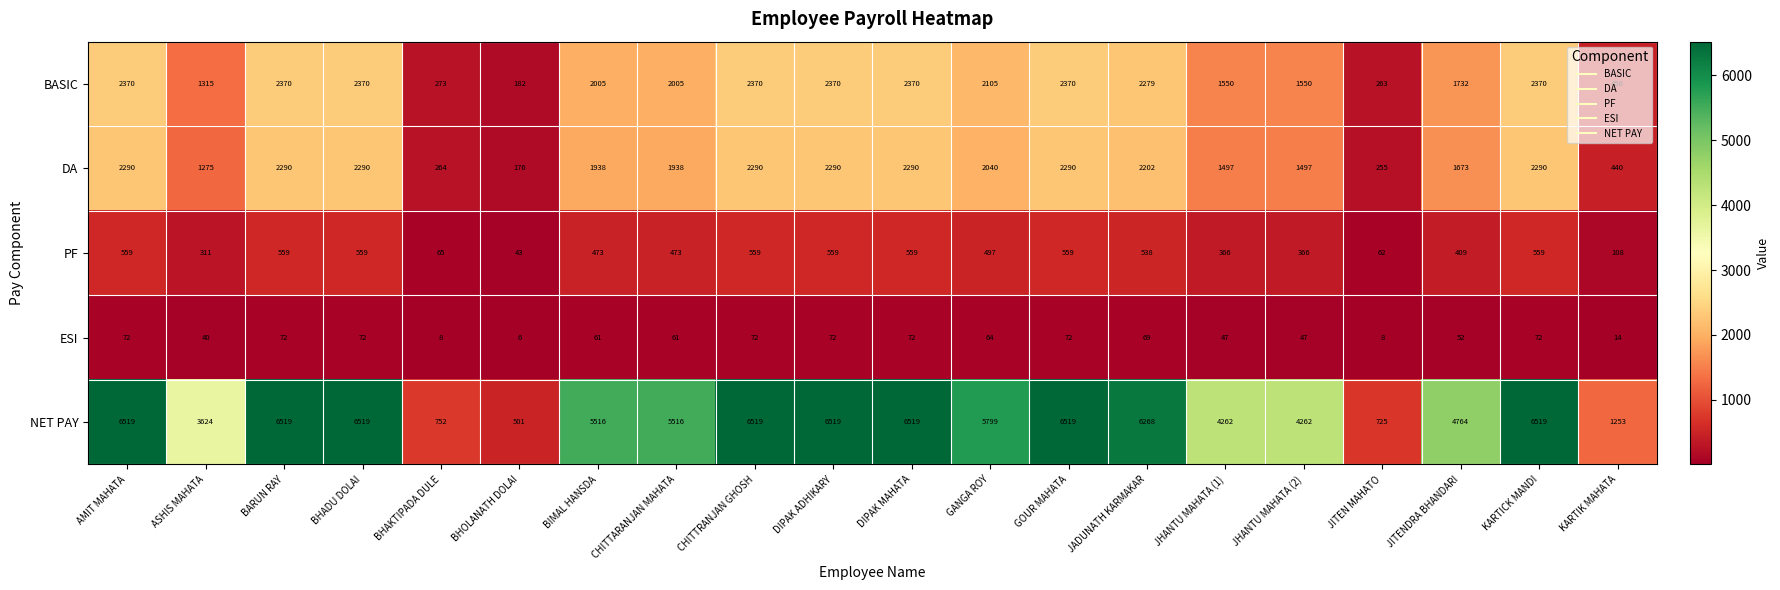

What is the difference between the maximum and second lowest values in the BASIC series?

2107